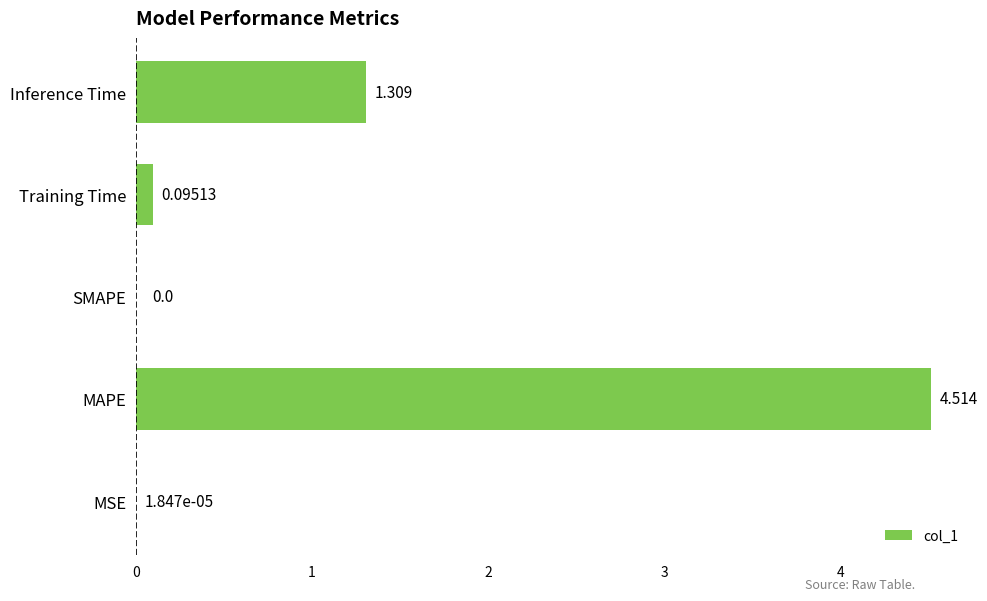

Where is the data nearest to the value 2?

Inference Time